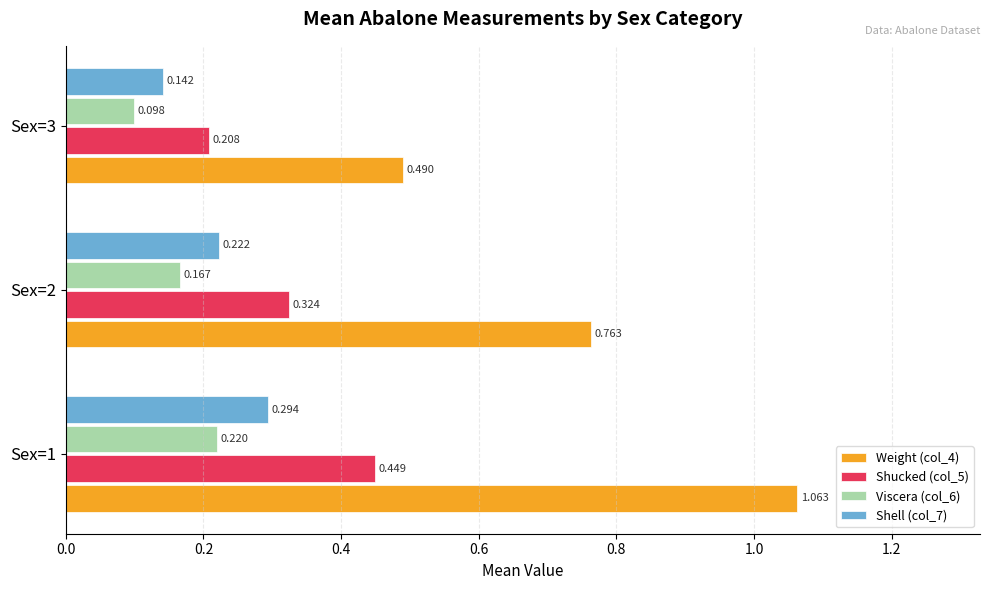

Is the value of Viscera (col_6) at Sex=1 greater than the value of Weight (col_4) at Sex=1?

No